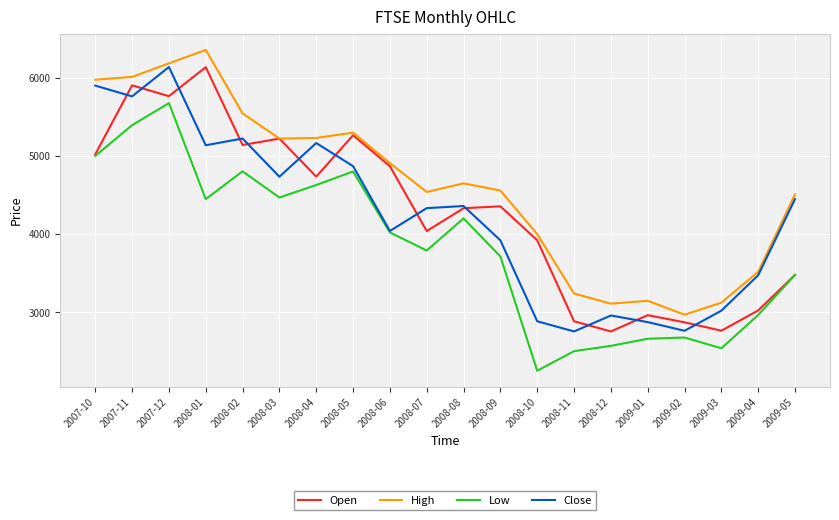

Does the chart display data point markers on the line(s)?

No